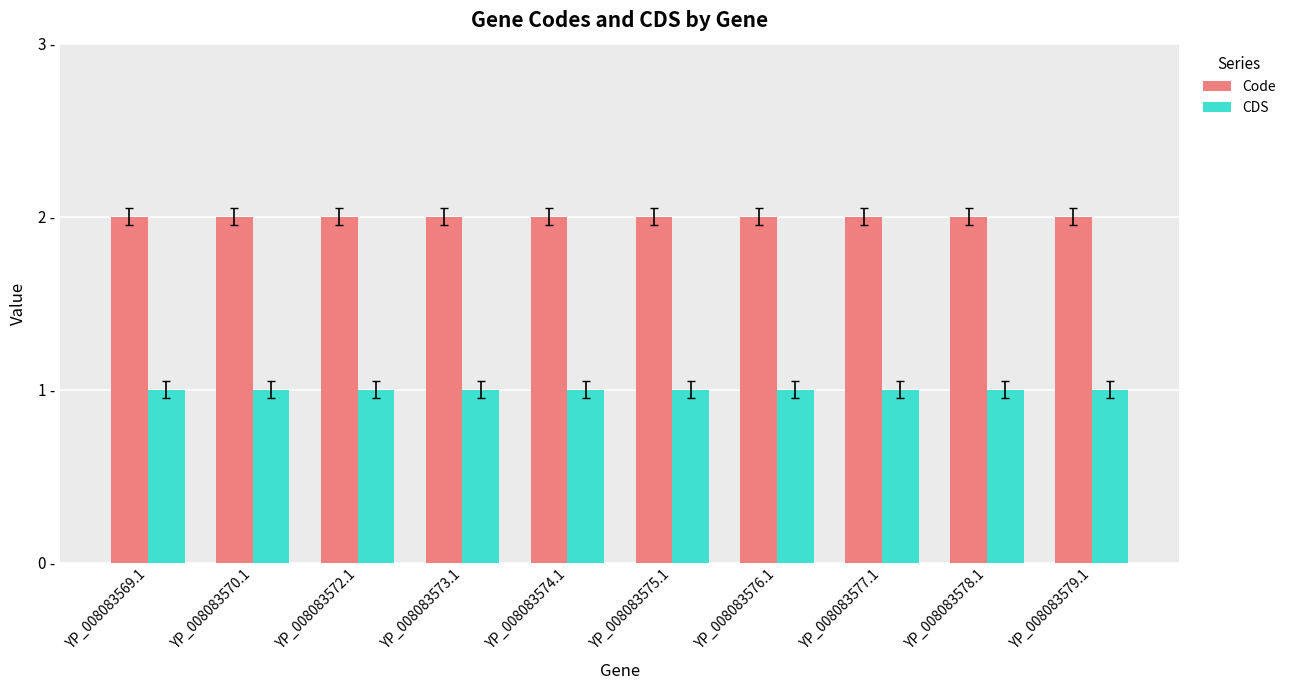

Reading left to right, list all the values displayed in this chart.

Code: YP_008083569.1=2	YP_008083570.1=2	YP_008083572.1=2	YP_008083573.1=2	YP_008083574.1=2	YP_008083575.1=2	YP_008083576.1=2	YP_008083577.1=2	YP_008083578.1=2	YP_008083579.1=2
CDS: YP_008083569.1=1	YP_008083570.1=1	YP_008083572.1=1	YP_008083573.1=1	YP_008083574.1=1	YP_008083575.1=1	YP_008083576.1=1	YP_008083577.1=1	YP_008083578.1=1	YP_008083579.1=1